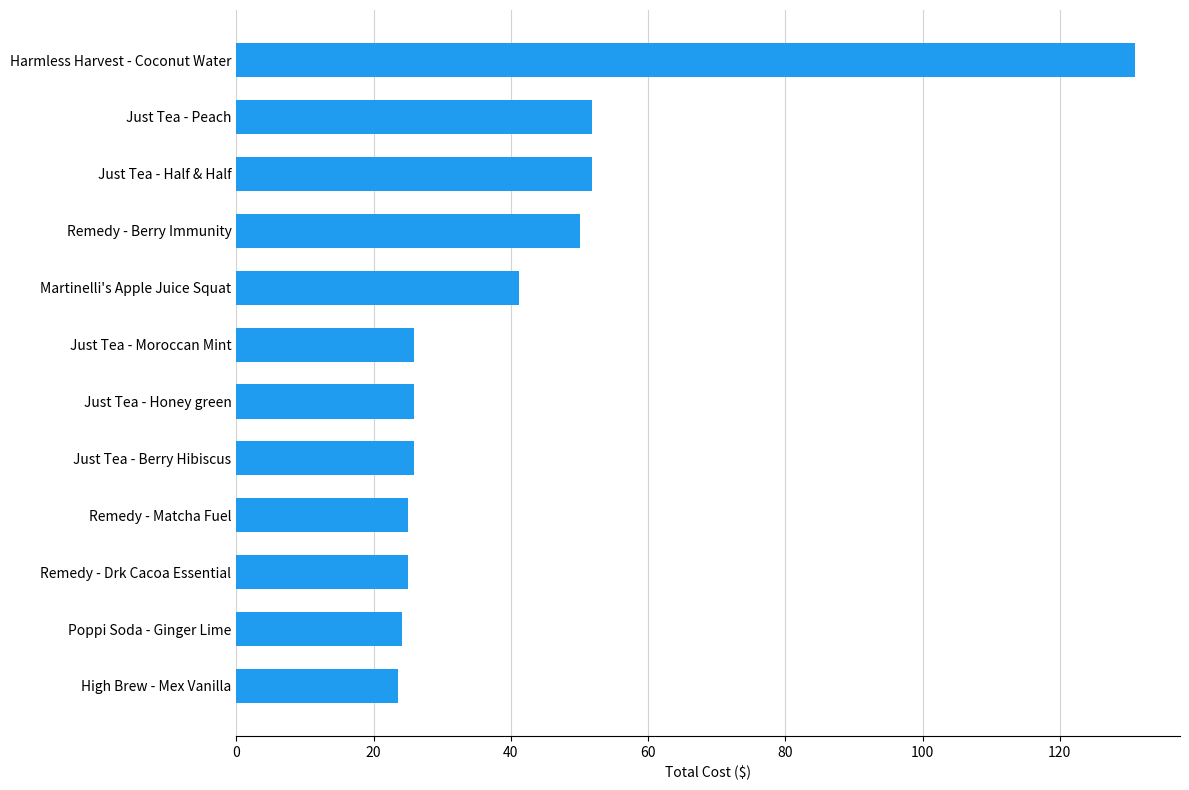

What is the ratio of the value at Remedy - Matcha Fuel to the value at High Brew - Mex Vanilla?

1.1